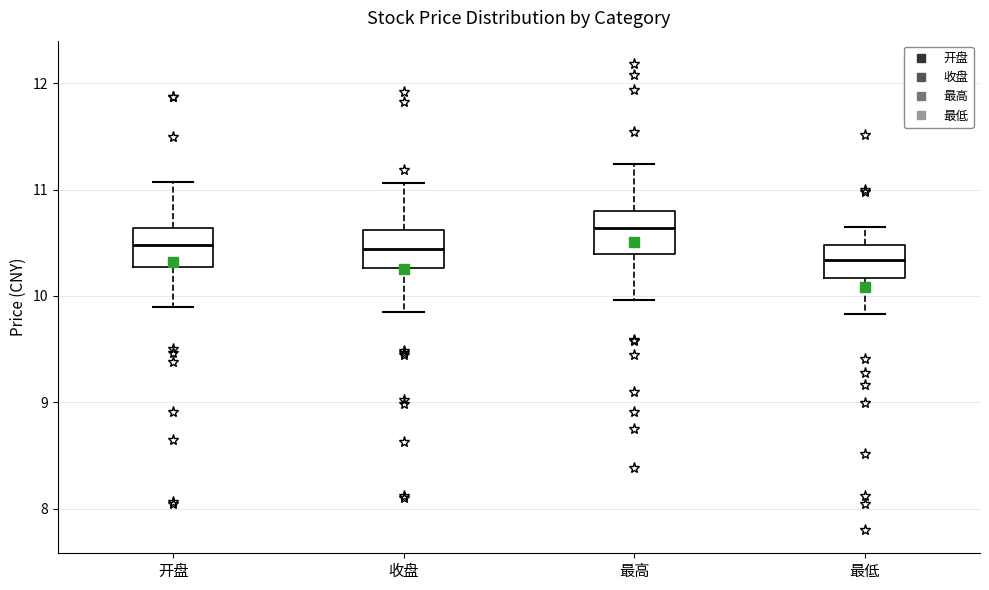

Reading left to right, transcribe this box plot: for each box, give where its median line is, the range the box spans, and where its two whiskers end, as read against the y-axis. The values are not printed on the chart, so give them approximately, as read against the axis.

开盘: median 10.5, box 10.3 to 10.6, whiskers 9.9 to 11.1
收盘: median 10.4, box 10.3 to 10.6, whiskers 9.9 to 11.1
最高: median 10.6, box 10.4 to 10.8, whiskers 10.0 to 11.2
最低: median 10.3, box 10.2 to 10.5, whiskers 9.8 to 10.7